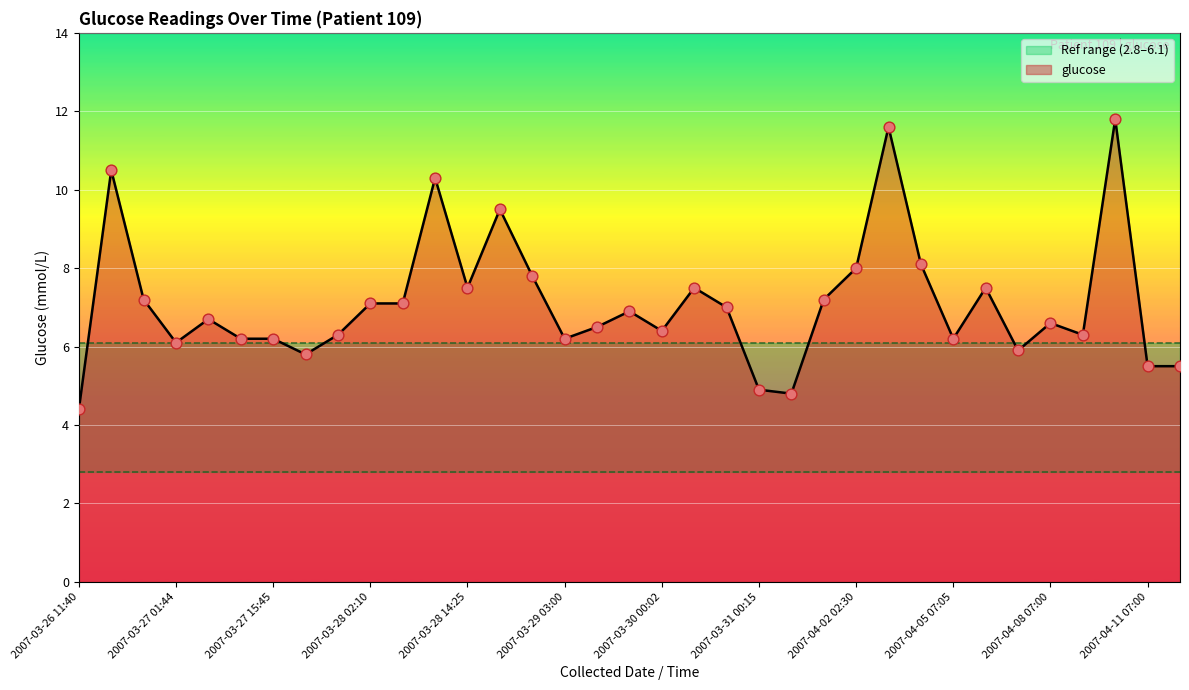

What is the greatest value displayed?

11.8